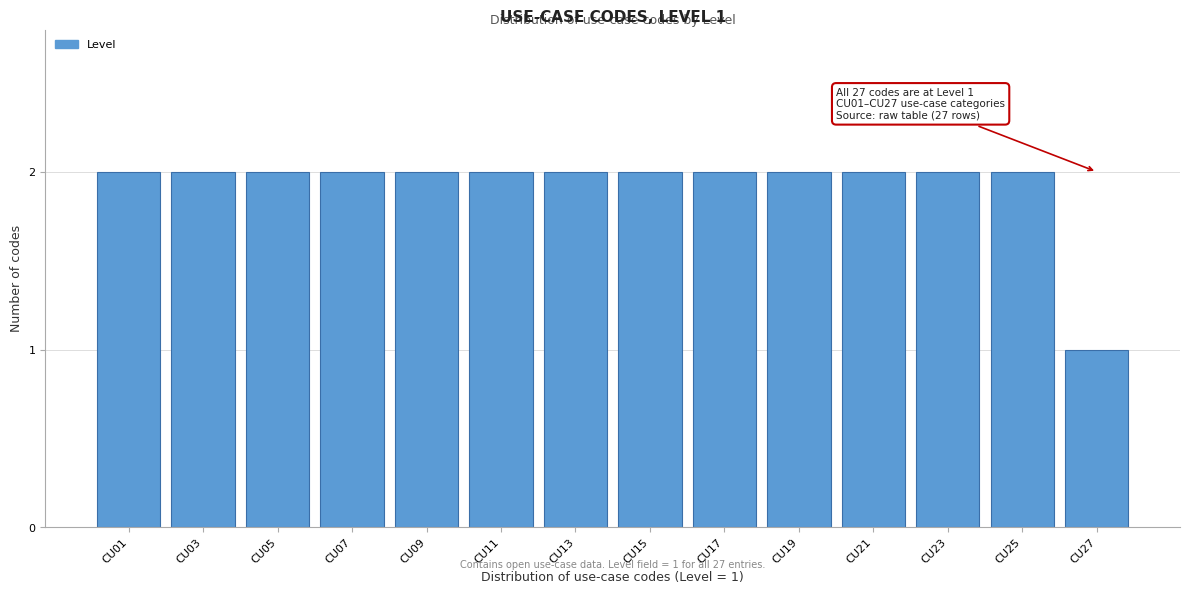

Reading left to right, transcribe all the data shown in this chart.

2	2	2	2	2	2	2	2	2	2	2	2	2	1